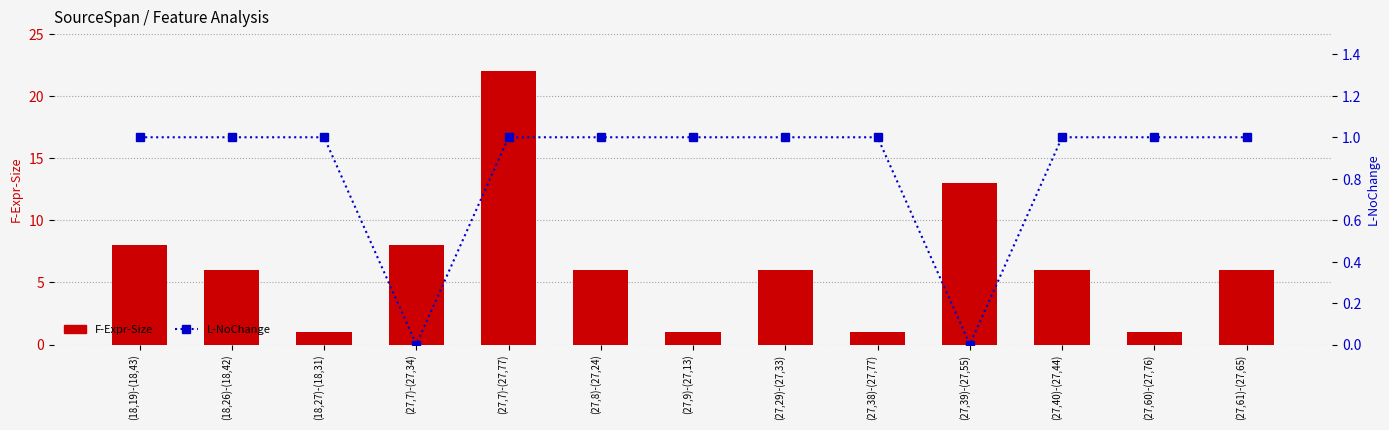

What is the sum of the L-NoChange values at (27,38)-(27,77) and (27,7)-(27,34)?

1